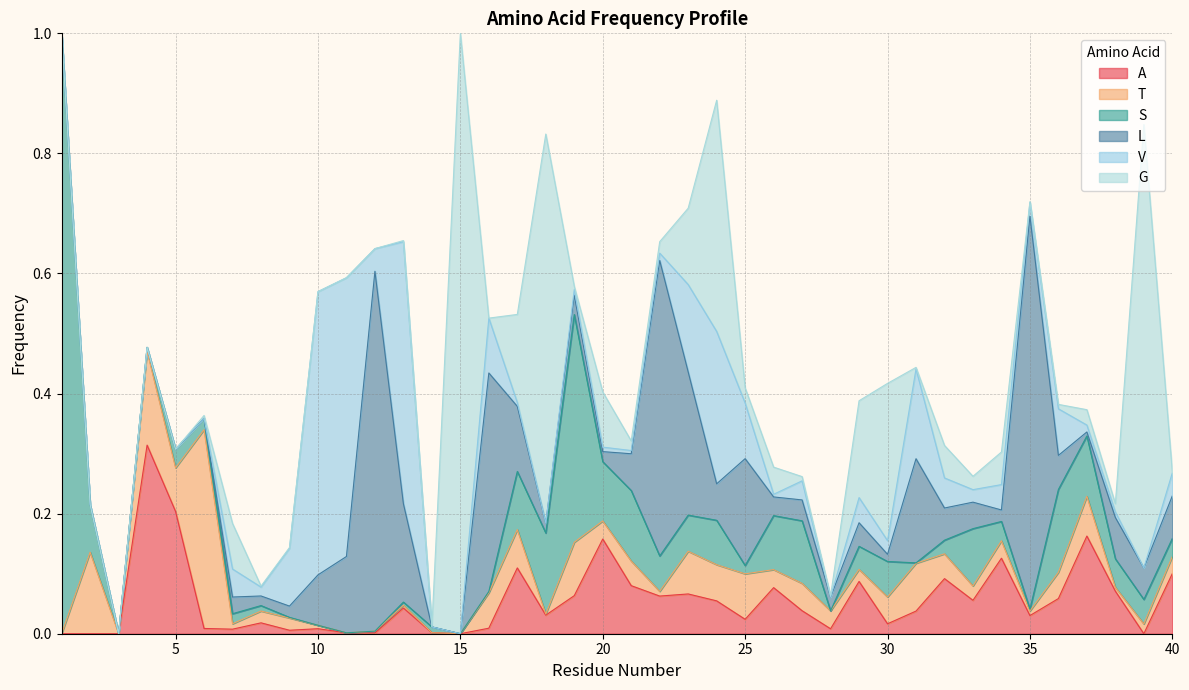

How many values in T are above zero?

35